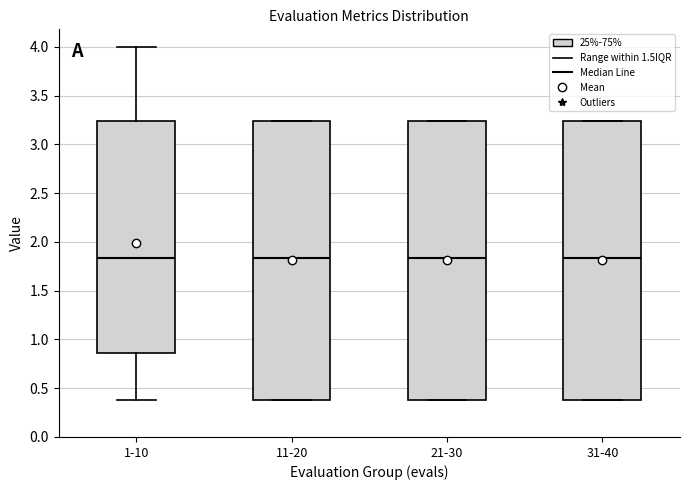

Reading left to right, read every box against the y-axis: the position of its median line, the range the box covers, and the ends of its whiskers. The values are not printed on the chart, so give them approximately, as read against the axis.

1-10: median 1.85, box 0.85 to 3.25, whiskers 0.40 to 4.00
11-20: median 1.85, box 0.40 to 3.25, whiskers 0.40 to 3.25
21-30: median 1.85, box 0.40 to 3.25, whiskers 0.40 to 3.25
31-40: median 1.85, box 0.40 to 3.25, whiskers 0.40 to 3.25